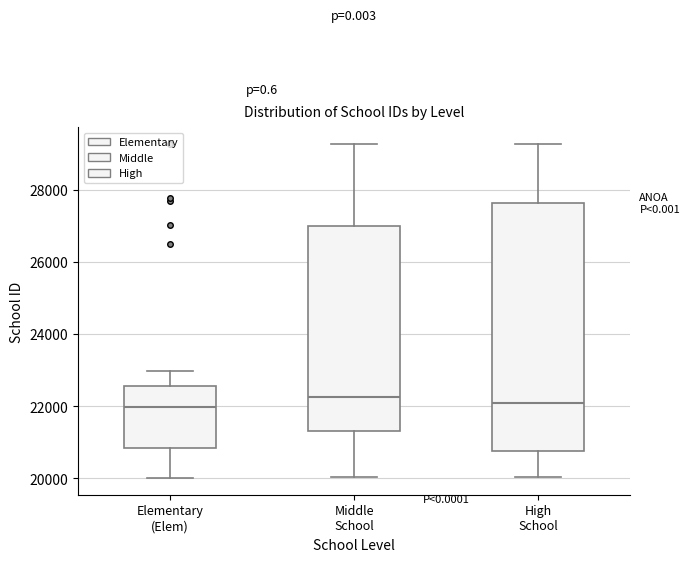

Reading left to right, transcribe this box plot: for each box, give where its median line is, the range the box spans, and where its two whiskers end, as read against the y-axis. The values are not printed on the chart, so give them approximately, as read against the axis.

Elementary (Elem): median 22000, box 20800 to 22600, whiskers 20000 to 23000
Middle School: median 22200, box 21400 to 27000, whiskers 20000 to 29200
High School: median 22000, box 20800 to 27600, whiskers 20000 to 29200